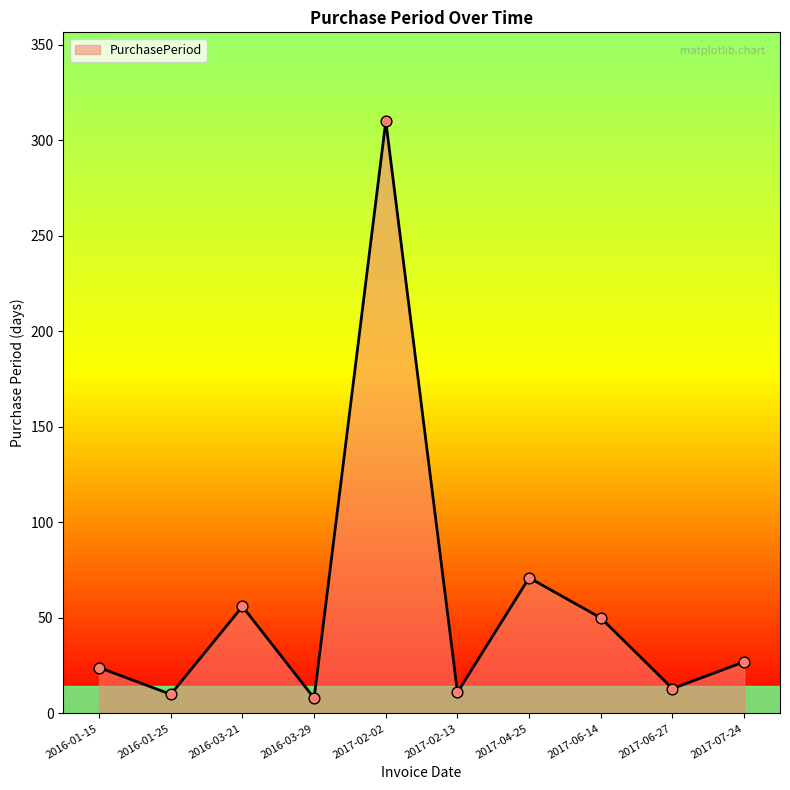

Between 2016-03-29 and 2017-02-13, which is larger?

2017-02-13